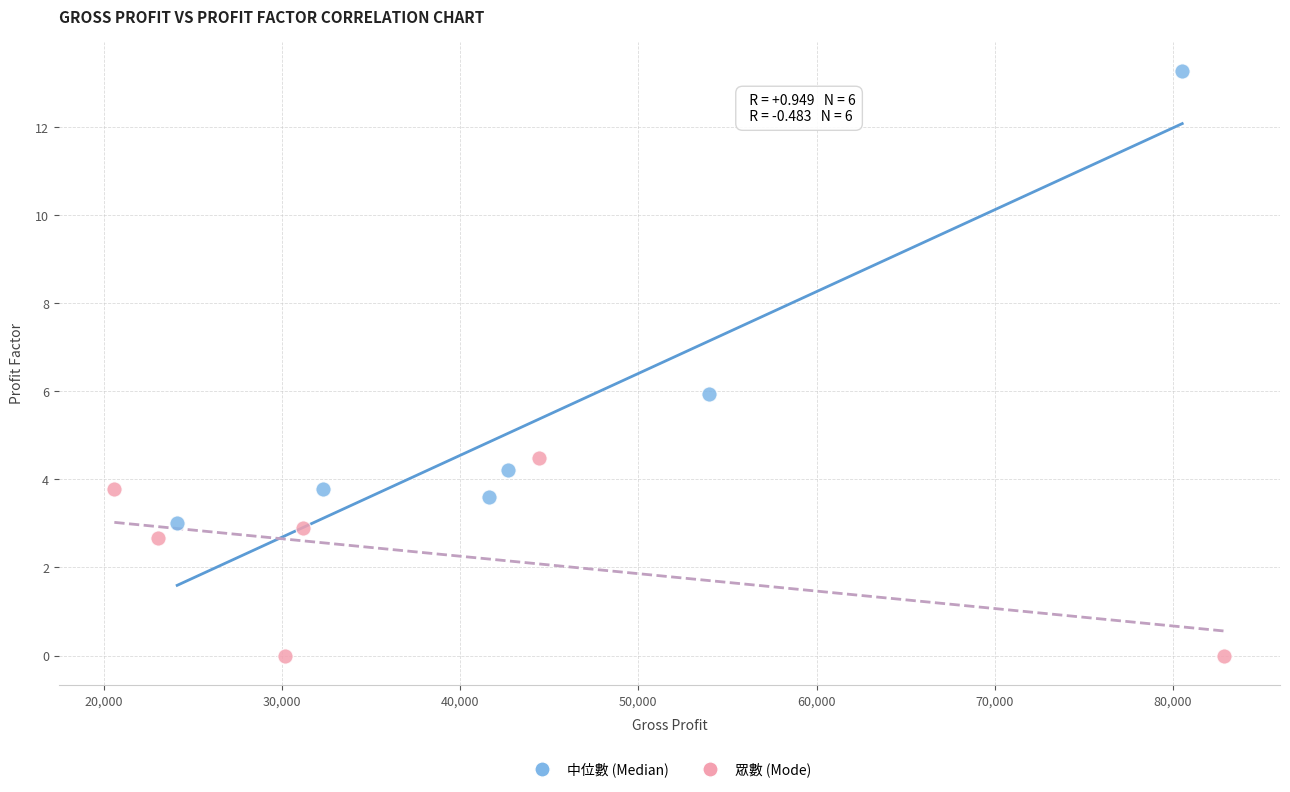

Which series has the largest Y range (max minus min)?

中位數 (Median)